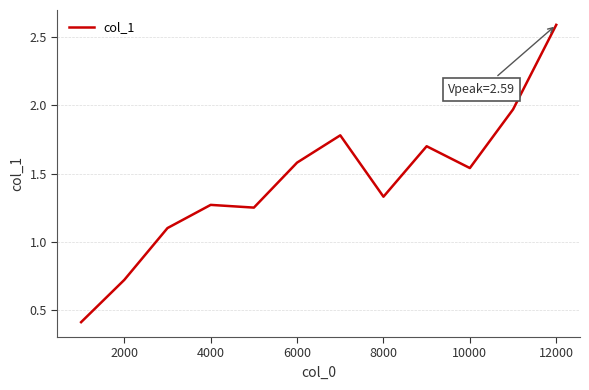

What is the maximum value shown in the chart?

2.6